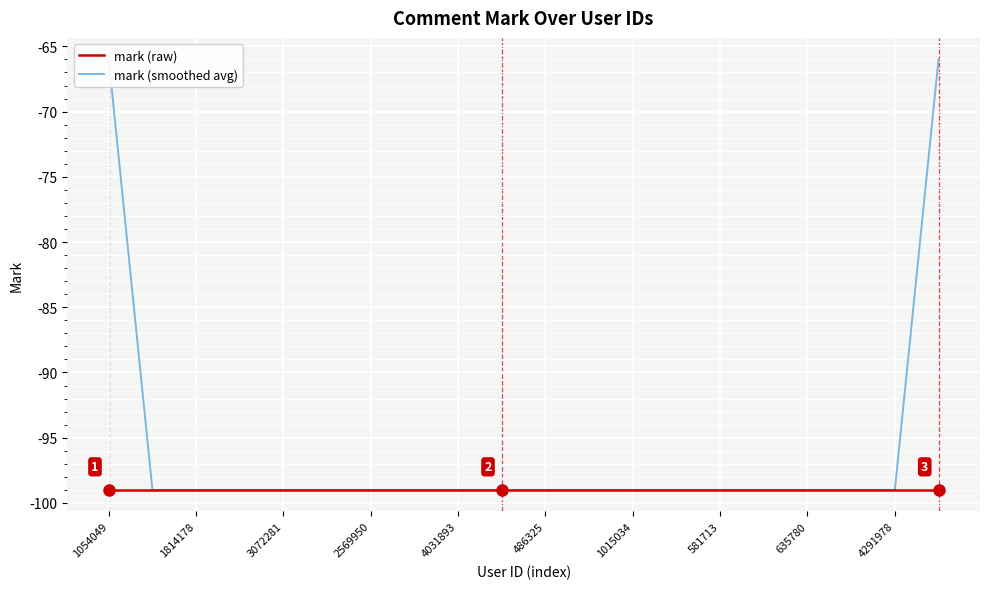

True or false: mark (smoothed avg) has a value of -99 at 1015034.

True